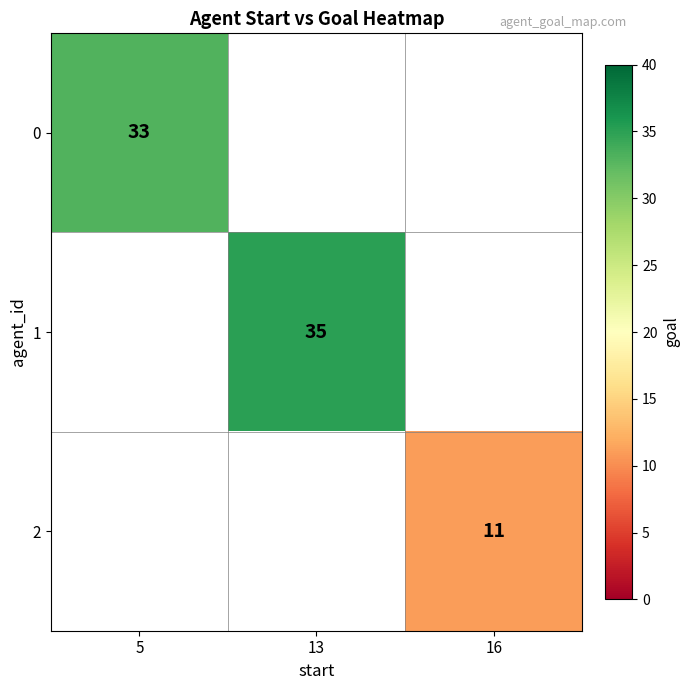

How many series are shown in this chart?

3